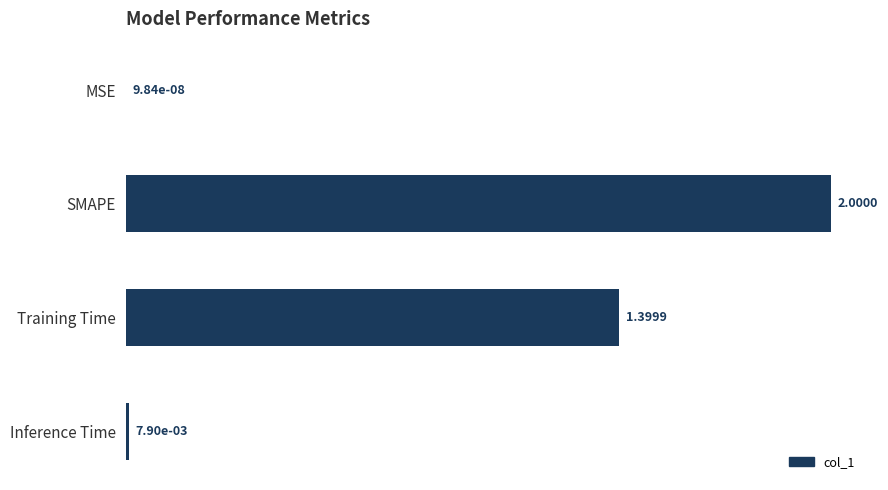

Are the bars horizontal?

Yes